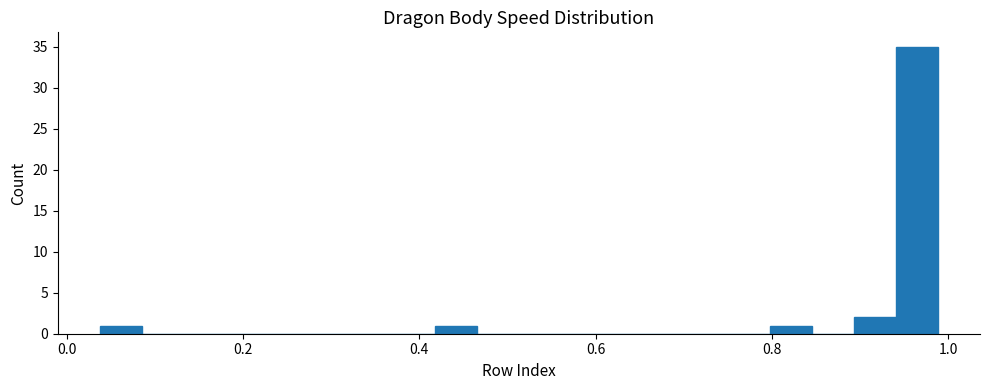

Read against the x-axis, roughly where is the centre of the tallest bar?

0.96